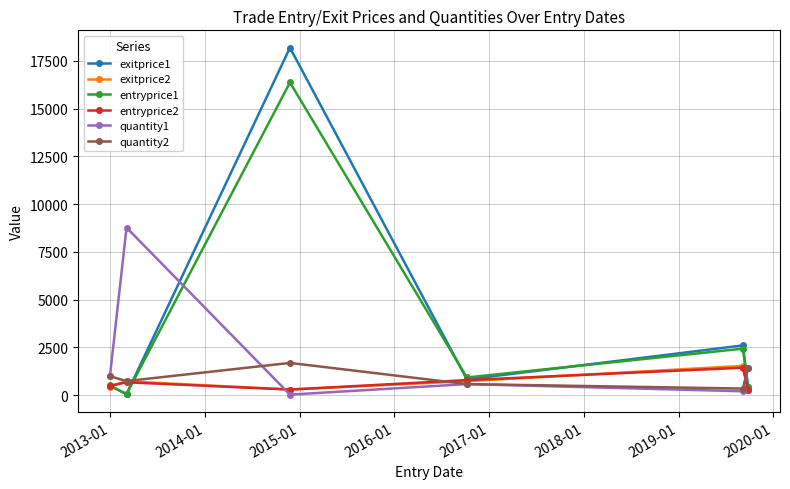

Which series has the largest range (max minus min)?

exitprice1